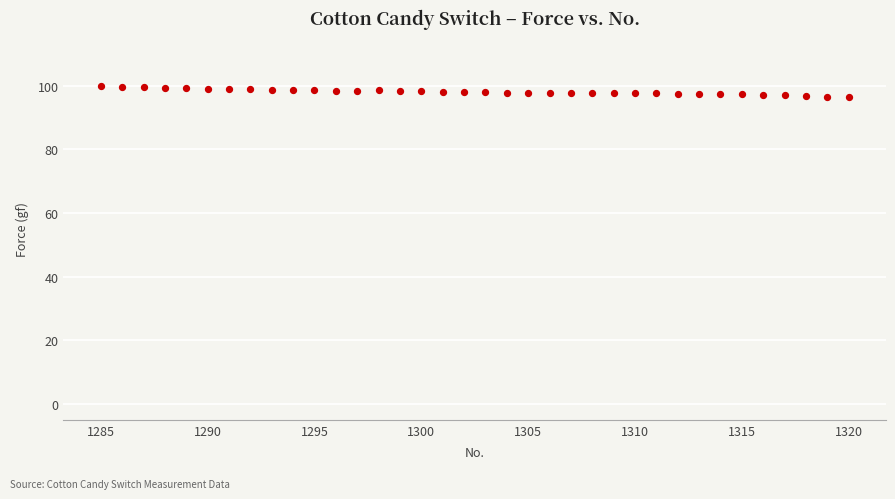

What is the range of Y values (max minus min)?

3.6